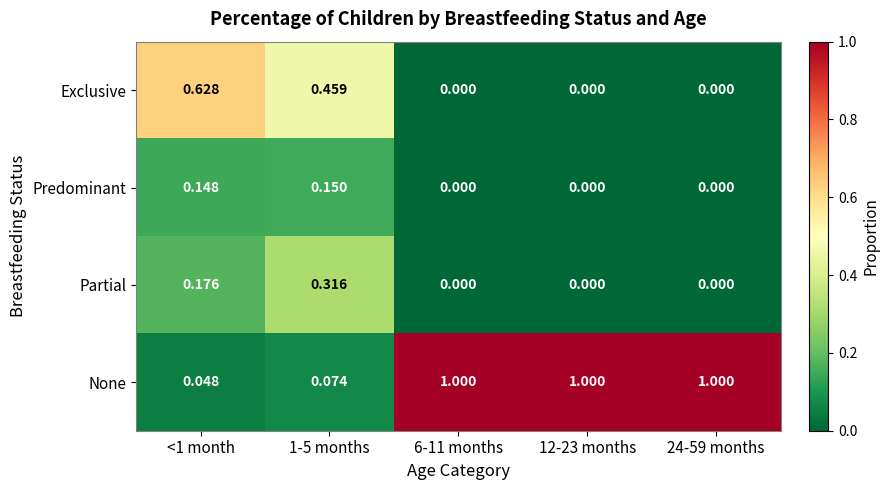

Rank the series by their maximum value, from highest to lowest.

None, Exclusive, Partial, Predominant